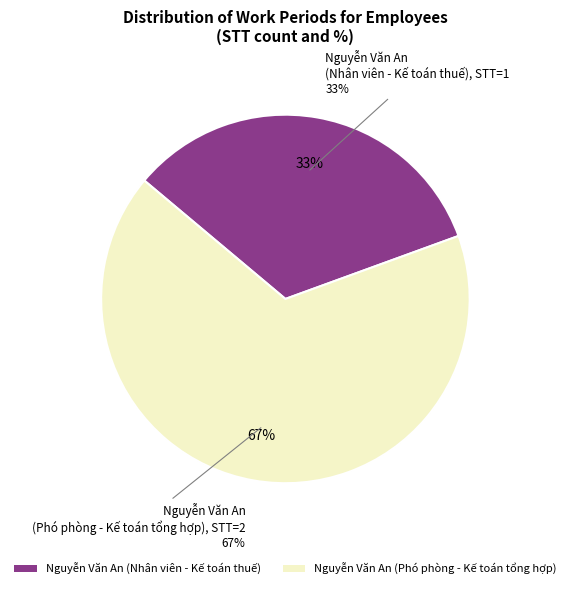

Which slice is the largest?

Nguyễn Văn An (Phó phòng - Kế toán tổng hợp)